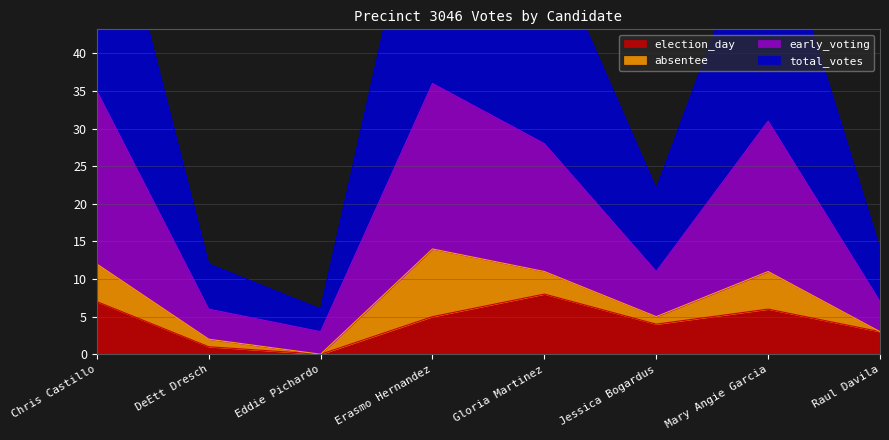

Which series has the largest total across all categories?

total_votes